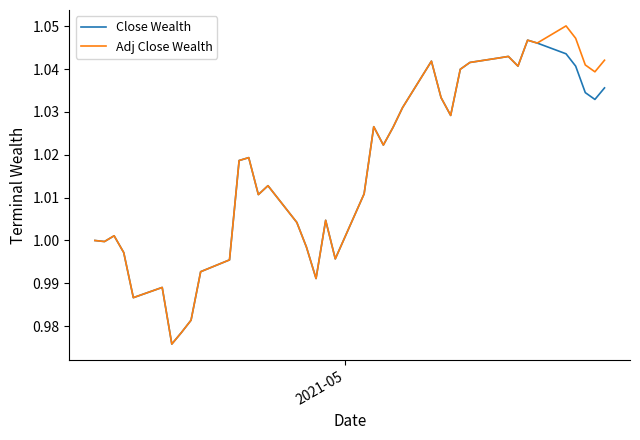

Which series has the largest range (max minus min)?

Adj Close Wealth